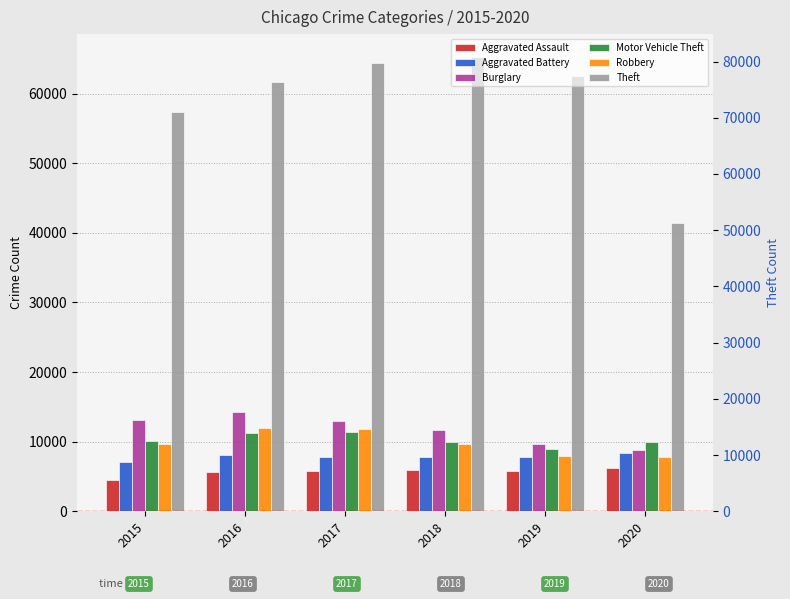

What is the minimum value for Burglary?

8758